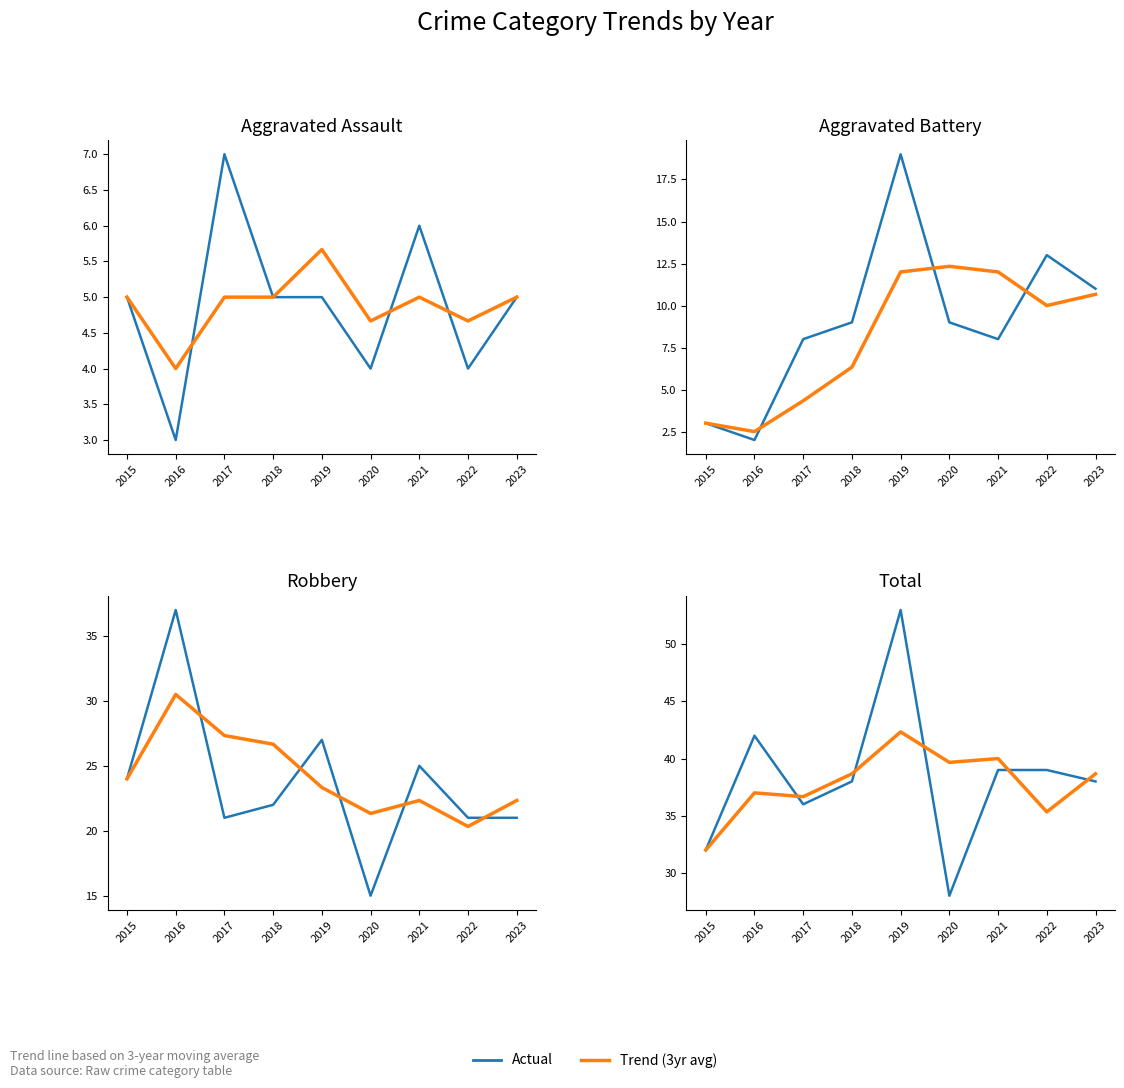

What is the smallest value displayed?

2